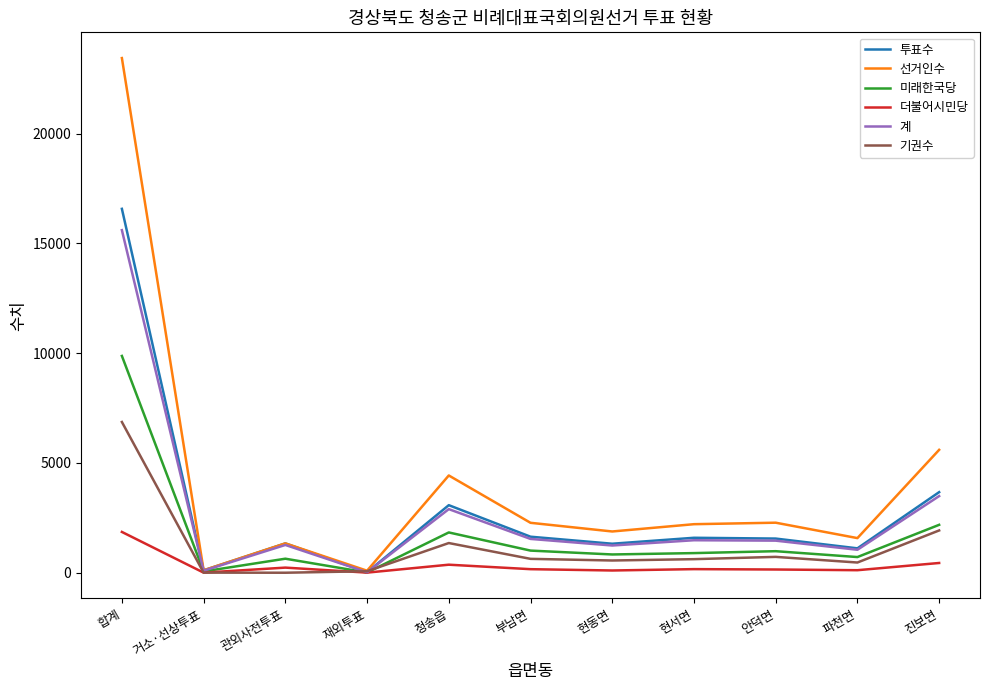

Which category has the highest value in the 더불어시민당 series?

합계